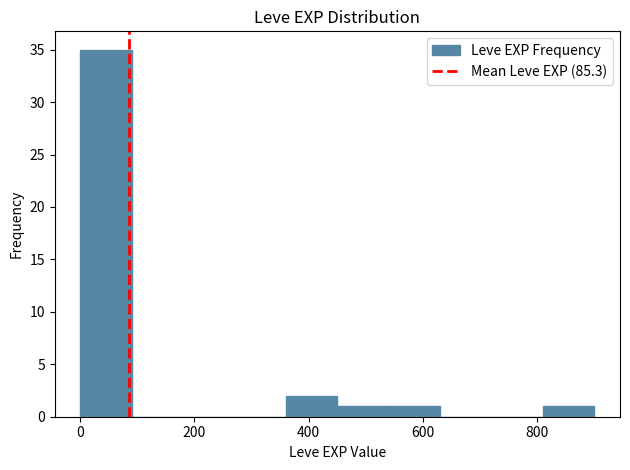

Reading left to right, list every bar in this chart as the range it spans on the x-axis followed by its height. Neither the bar edges nor the heights are printed on the chart, so give them approximately, as read against the axes.

0 to 100: 35
100 to 180: 0
180 to 280: 0
280 to 360: 0
360 to 460: 2
460 to 540: 1
540 to 640: 1
640 to 720: 0
720 to 820: 0
820 to 900: 1